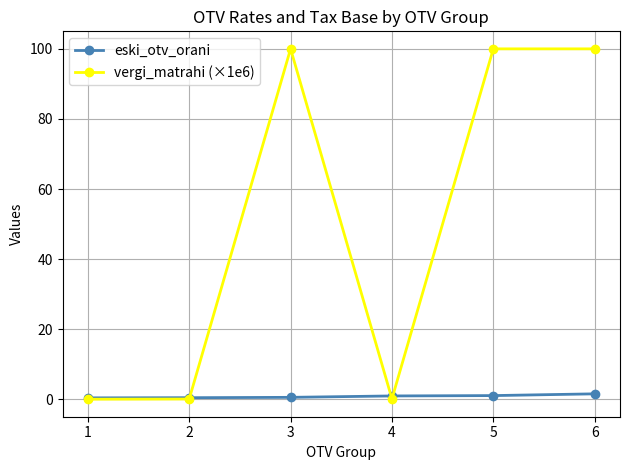

How many values in the vergi_matrahi (×1e6) series exceed 99?

3